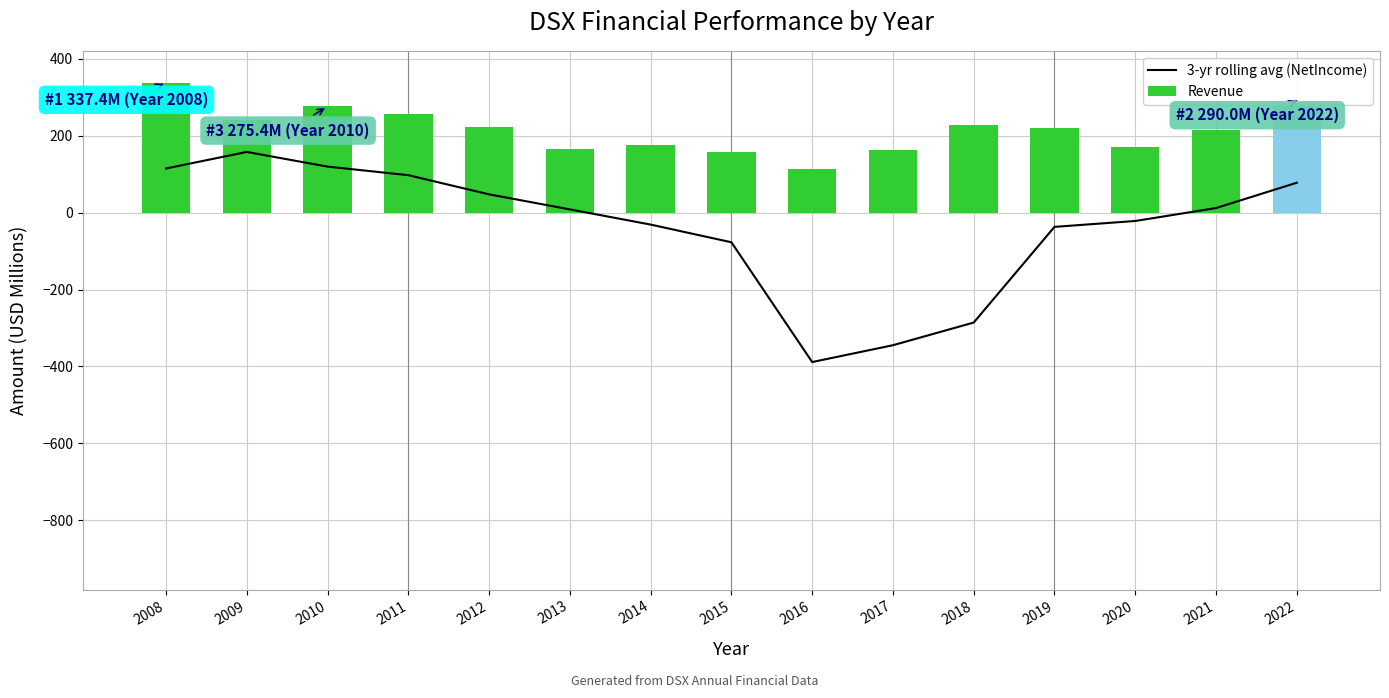

How many data points does each series have?

15